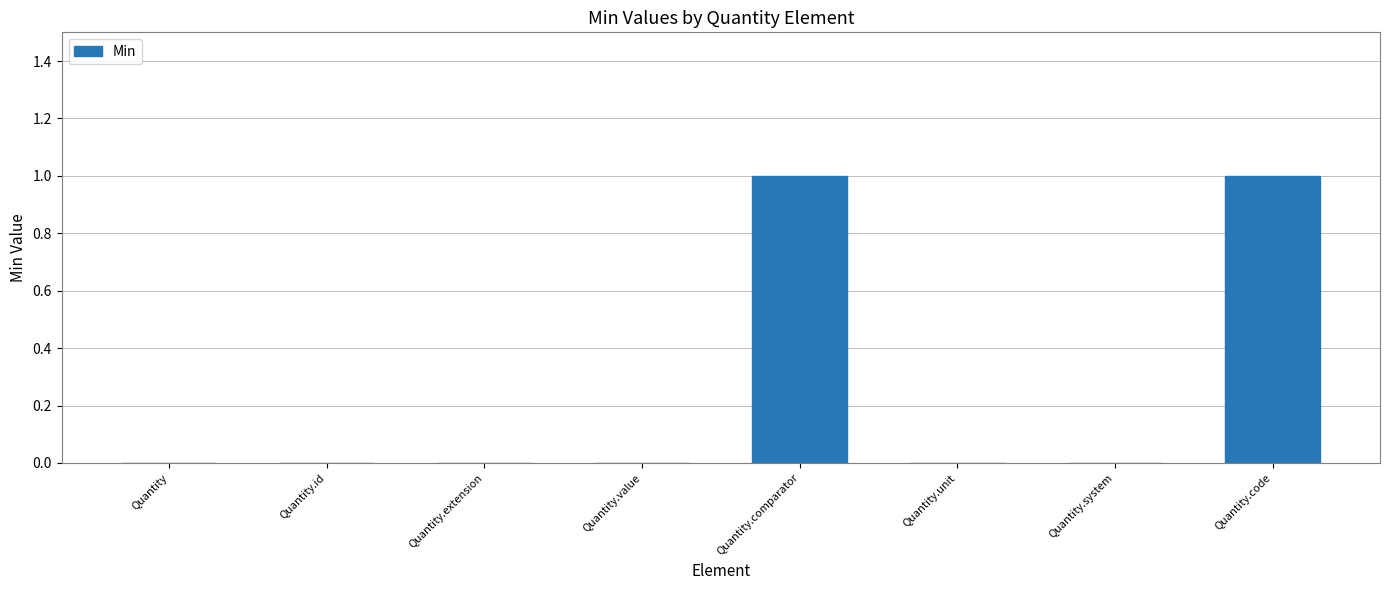

Reading left to right, list all the values displayed in this chart.

0	0	0	0	1	0	0	1